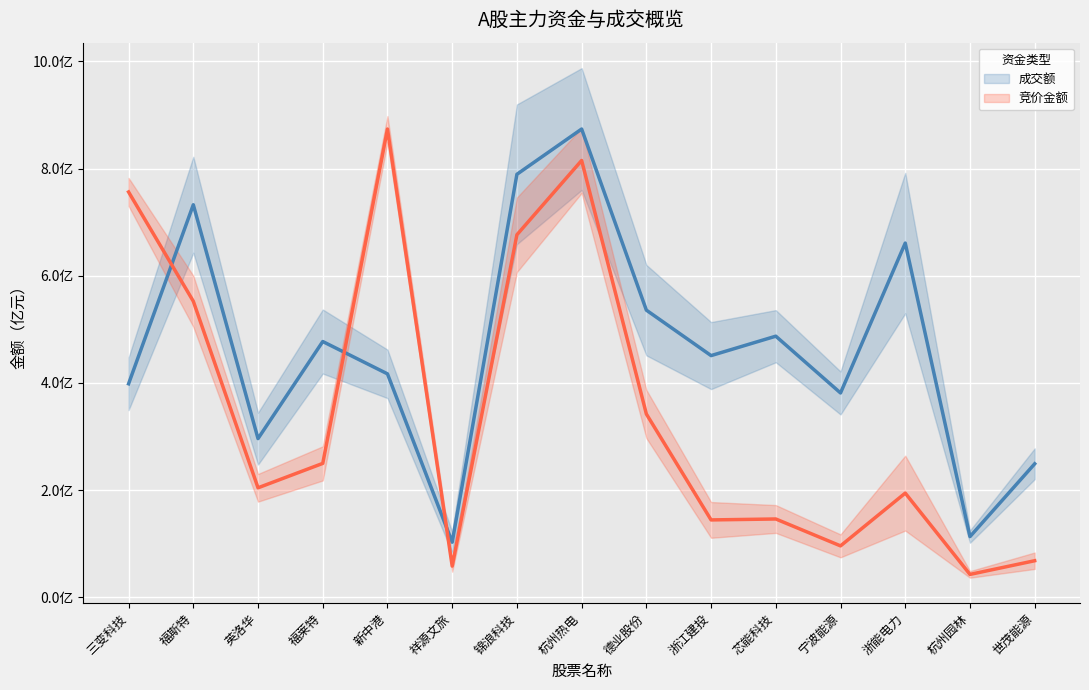

Between which two adjacent categories do 成交额 and 竞价金额 first intersect?

三变科技 and 福斯特